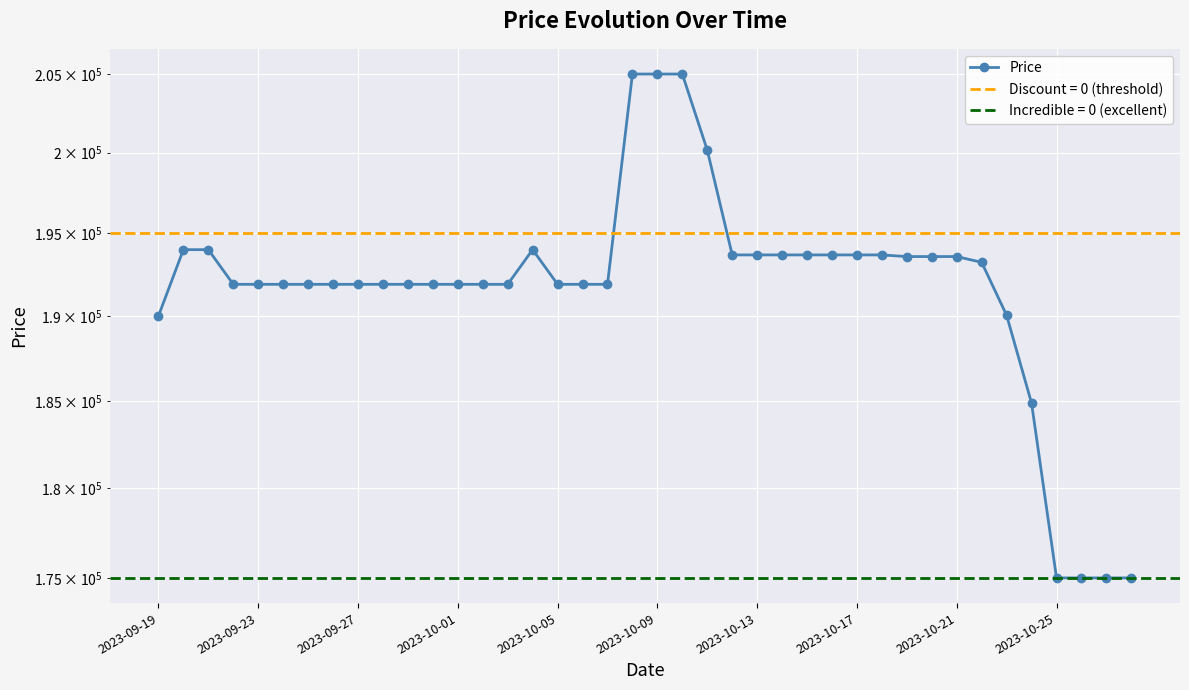

Which has a higher value, 28 or 17?

28